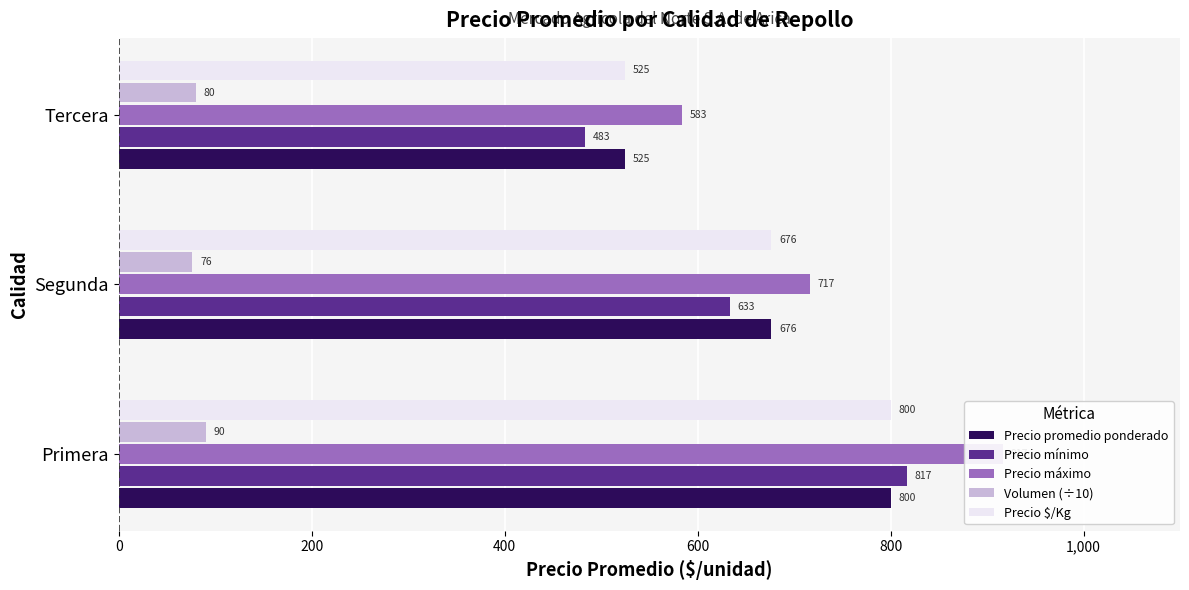

What is the value of the Precio $/Kg bar at the 2nd from the left?

676.4